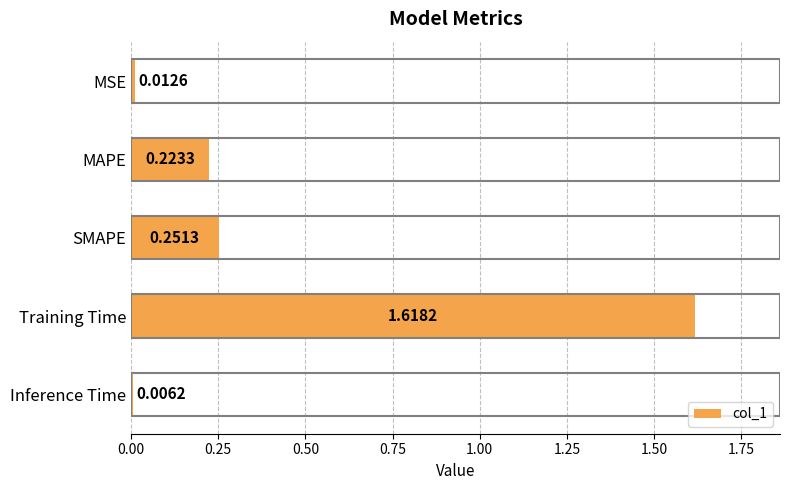

What is the sum of all values?

2.1